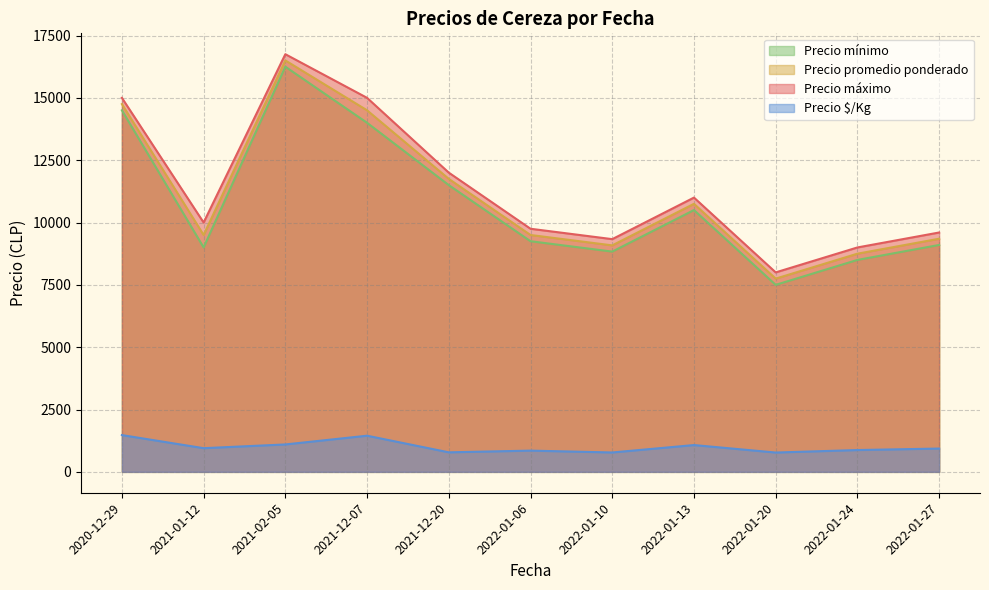

The value of Precio $/Kg at 2022-01-27 is 935.0. True or false?

True